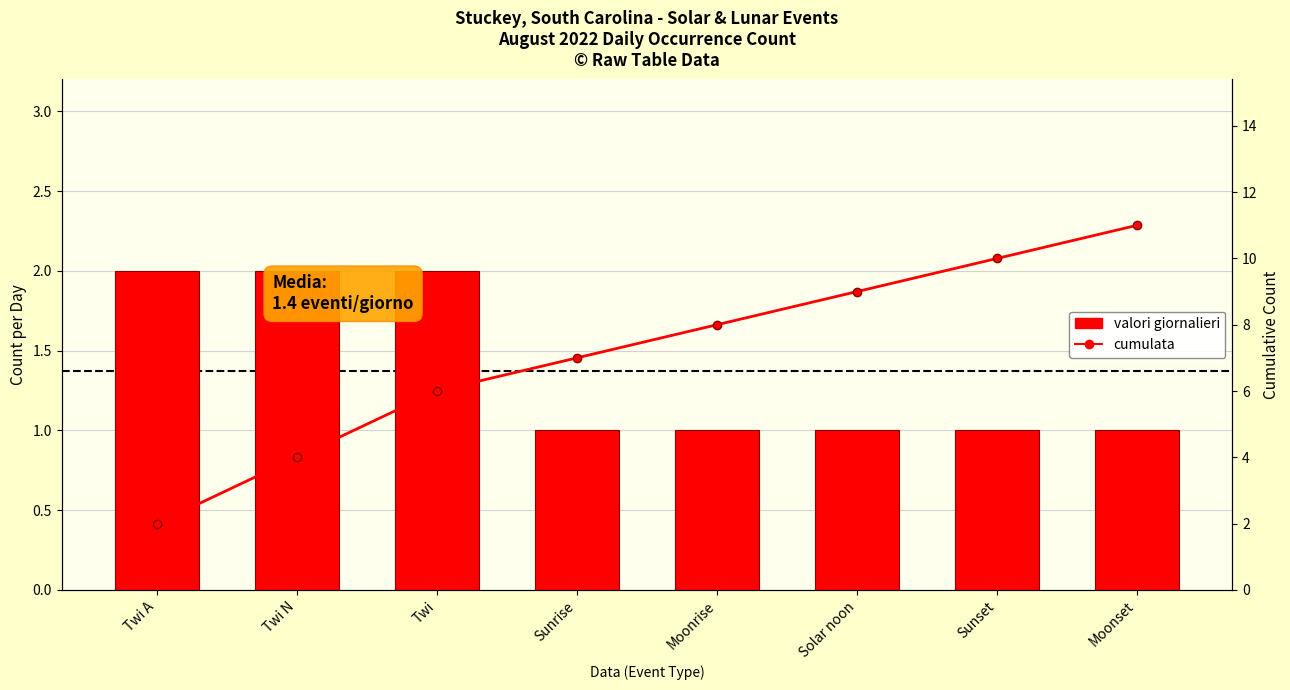

Reading left to right, list all the values displayed in this chart.

valori giornalieri: Twi A=2	Twi N=2	Twi=2	Sunrise=1	Moonrise=1	Solar noon=1	Sunset=1	Moonset=1
cumulata: Twi A=2	Twi N=4	Twi=6	Sunrise=7	Moonrise=8	Solar noon=9	Sunset=10	Moonset=11